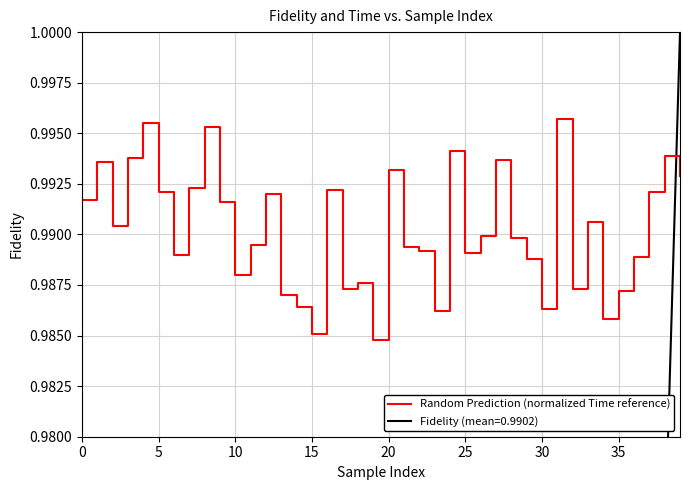

True or false: Fidelity (mean=0.9902) has a value of 1.7 at 20.

False